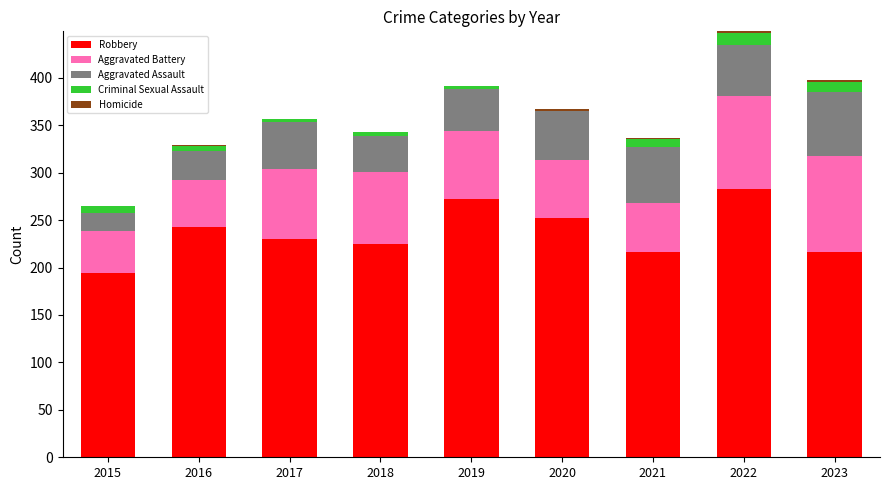

The Robbery series shows 225 at 2018. True or false?

True